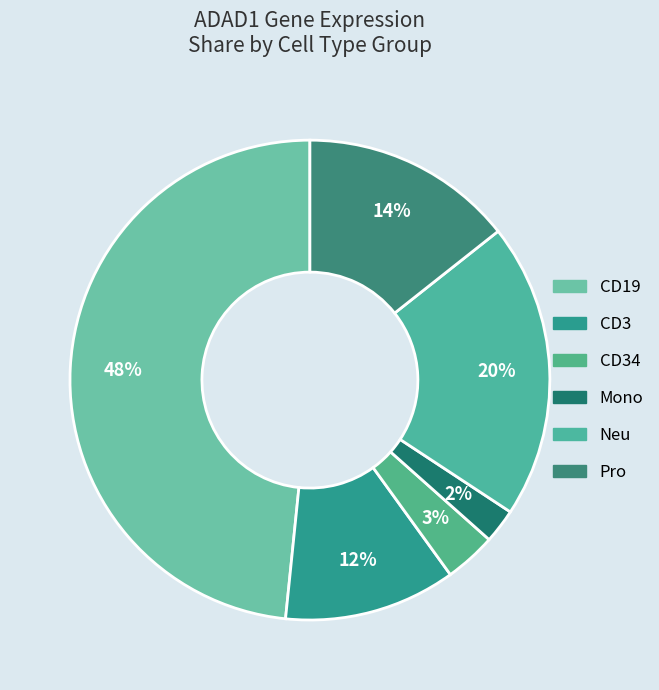

How many segments does this pie chart have?

6